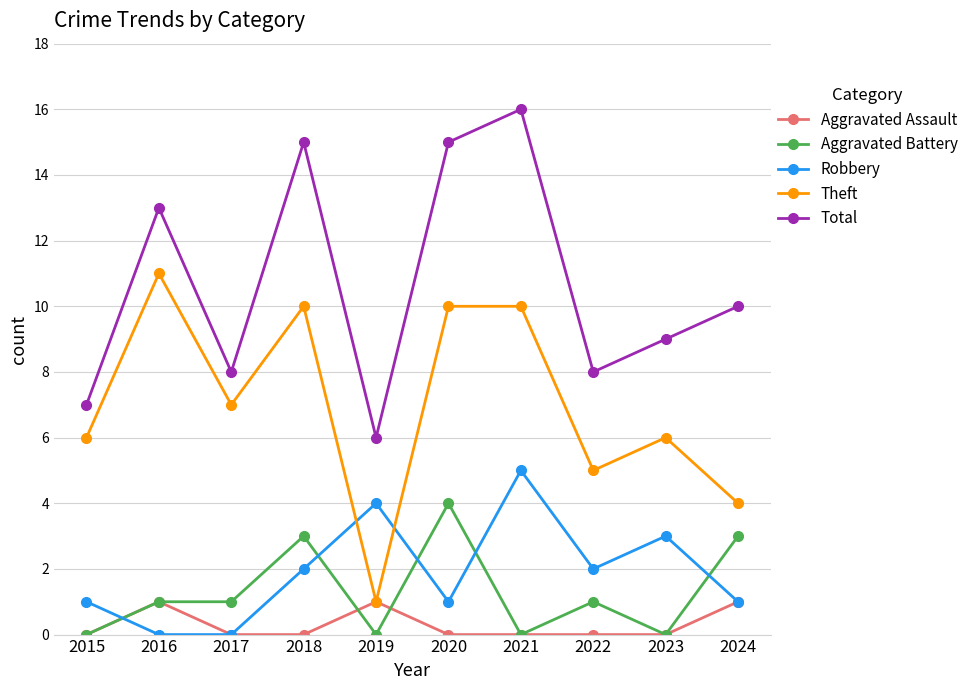

What is the difference between the maximum and minimum values in the Theft series?

10